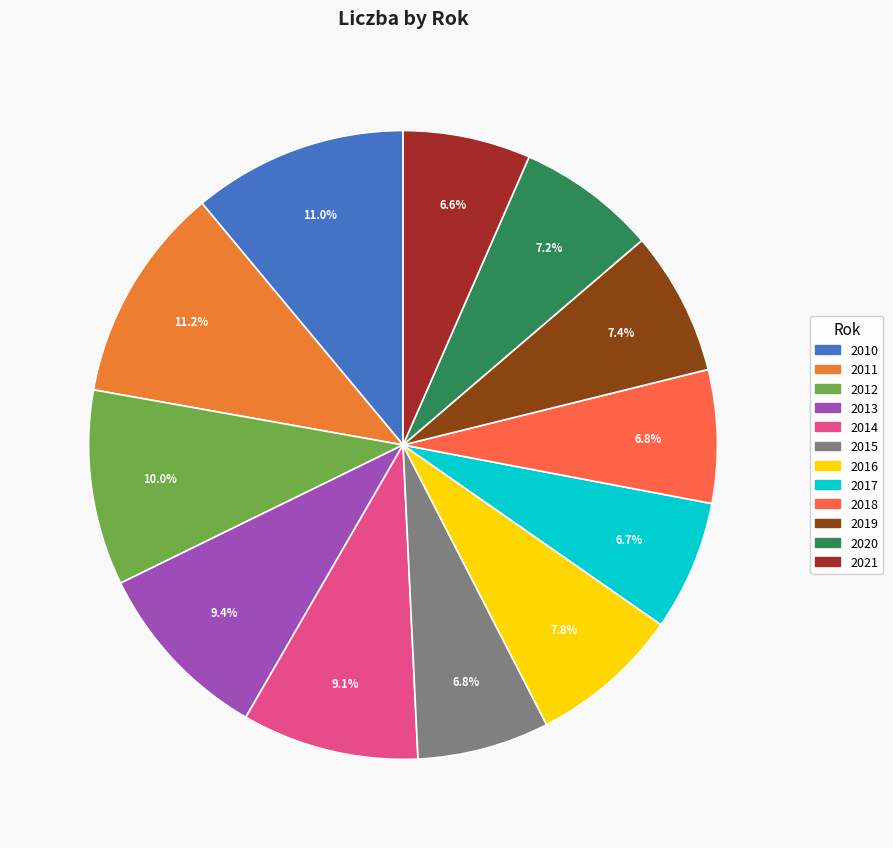

Is it true that 2010 is 11% of the pie?

True